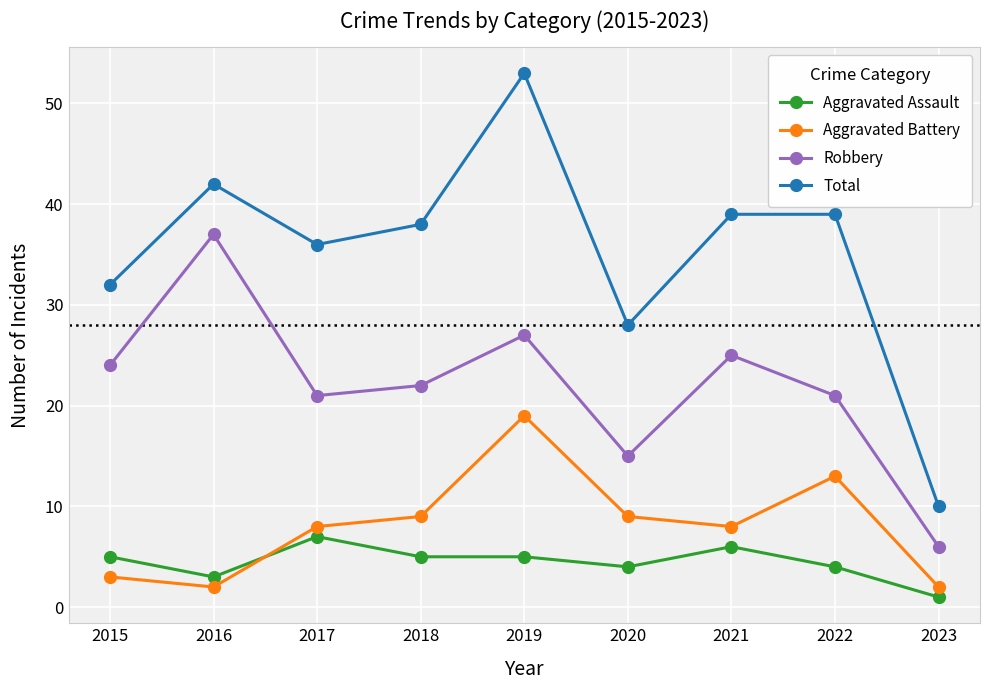

What is the spread (max minus min) of values at 2016?

40